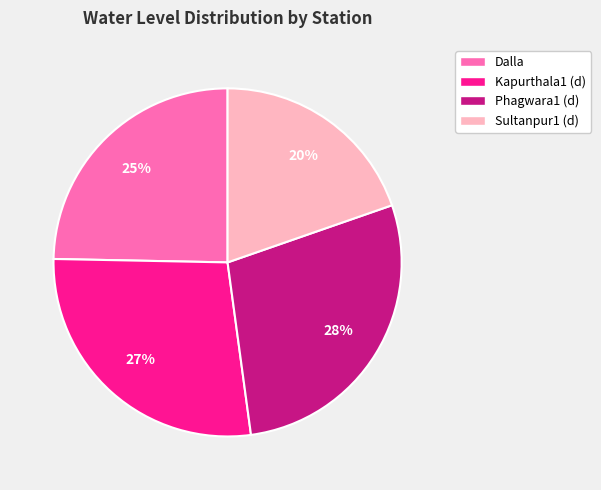

Do Dalla and Phagwara1 (d) together represent more than half of the pie?

Yes